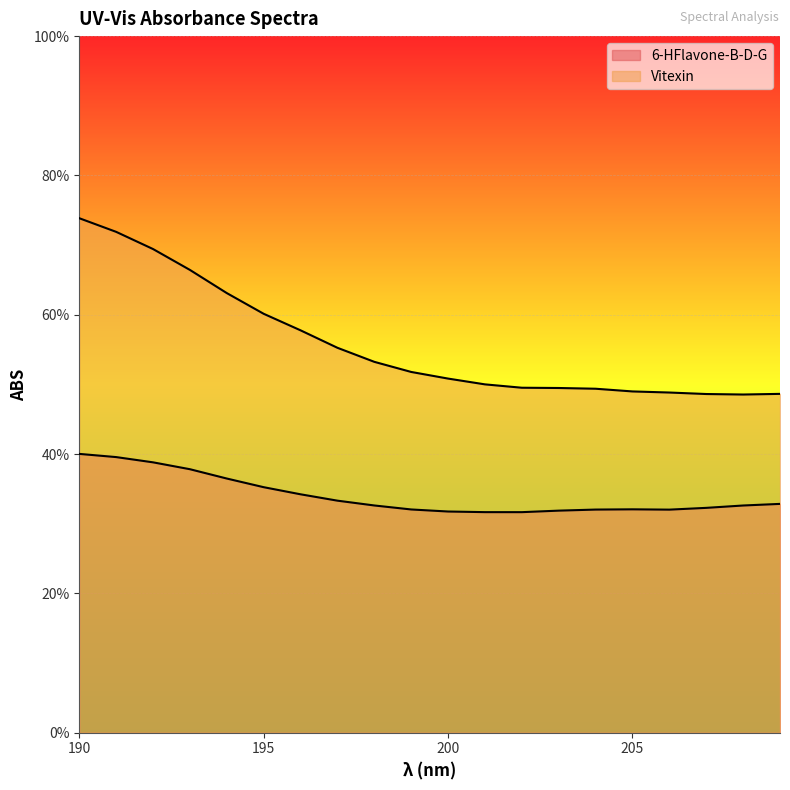

Between 201 and 197, which is larger?

197